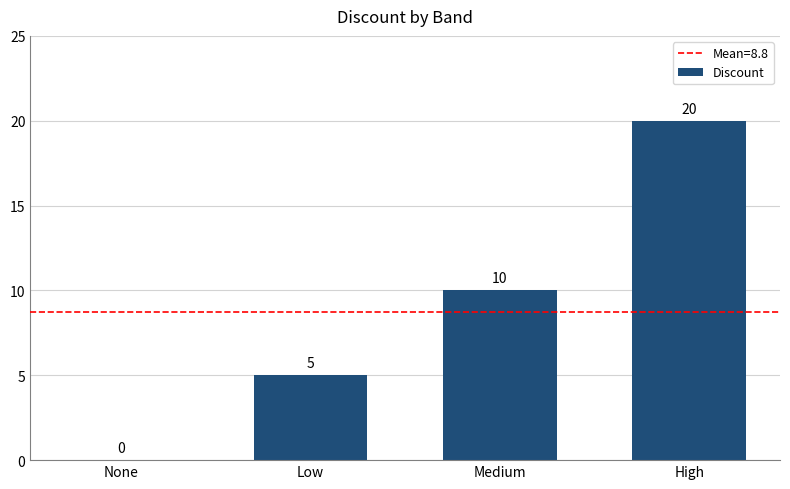

The value at None is 0. True or false?

True